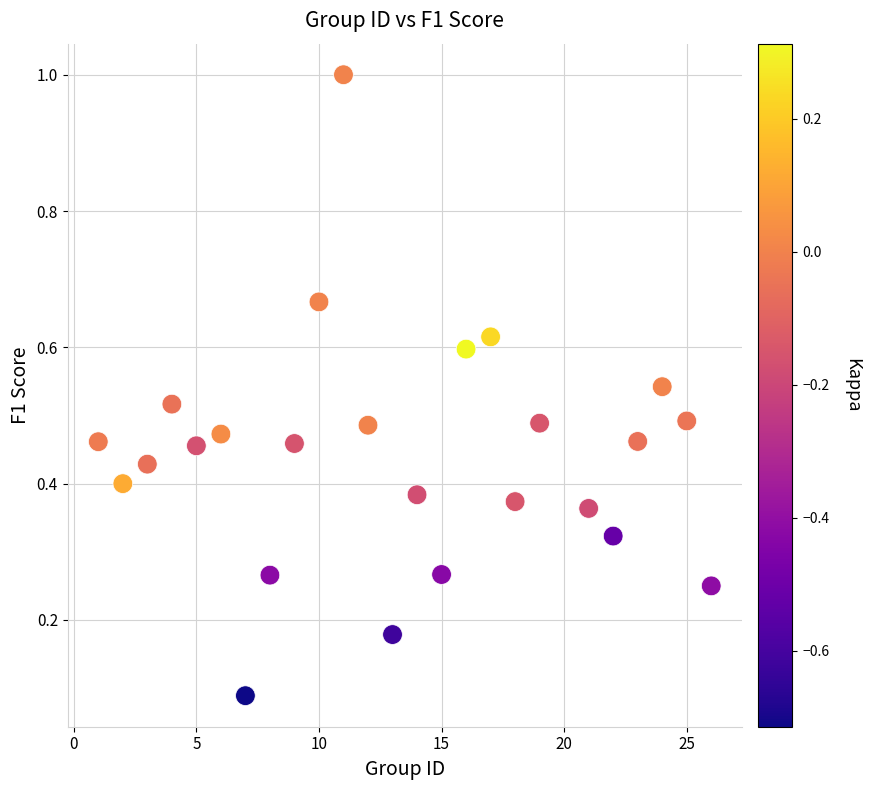

What is the range of X values (max minus min)?

25.0